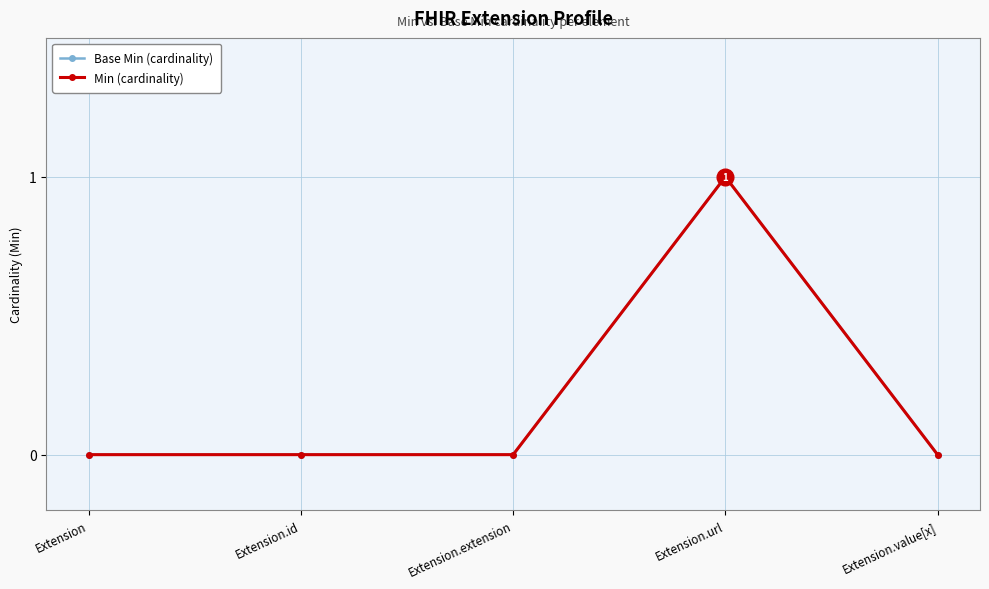

The value of Base Min (cardinality) at Extension.extension is 0. True or false?

False